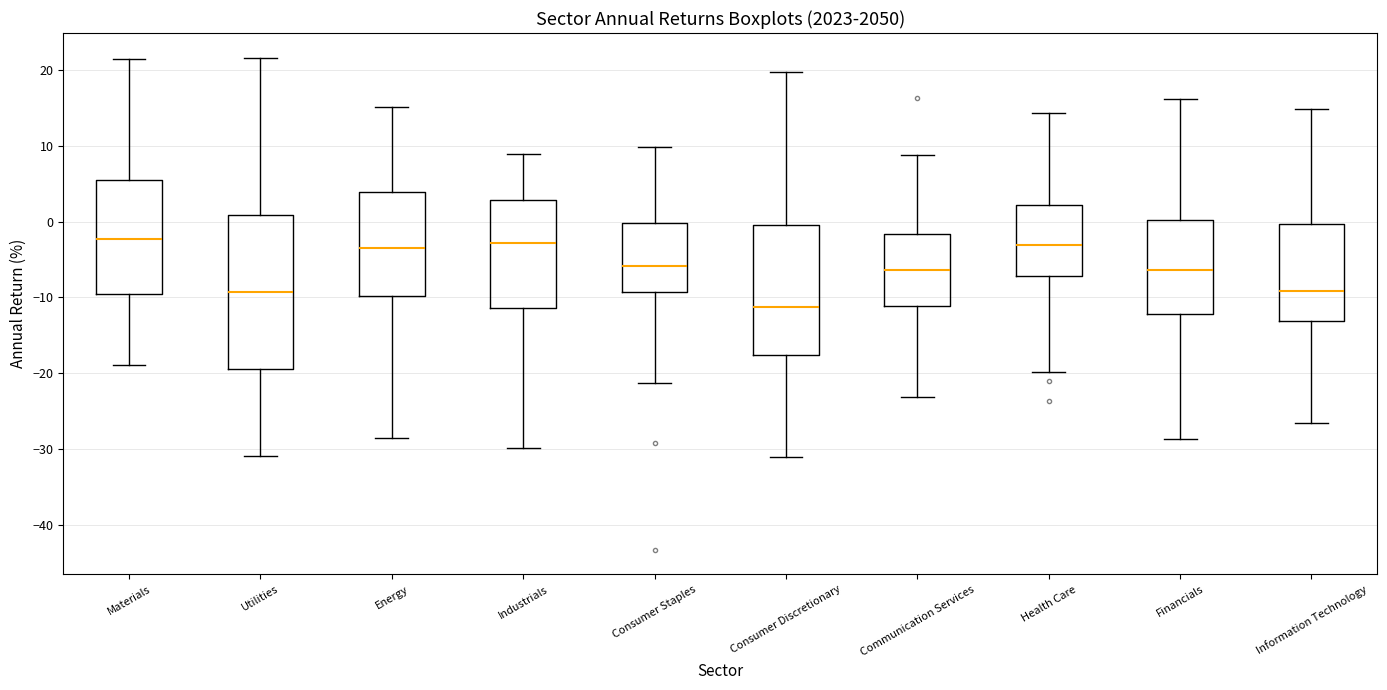

Which box is the tallest, from its lower edge to its upper edge?

Utilities